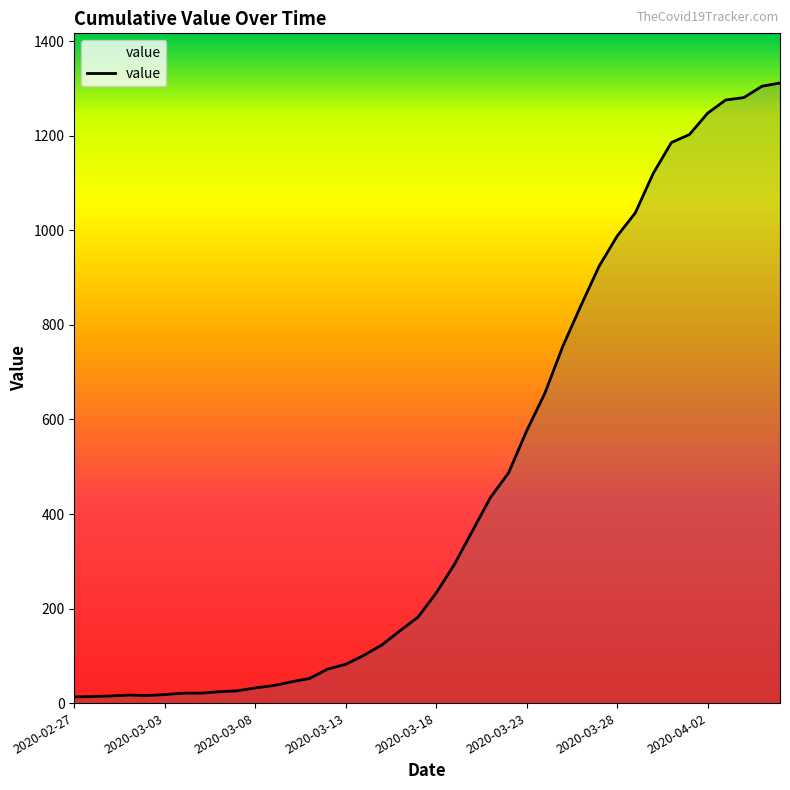

What is the greatest value displayed?

1312